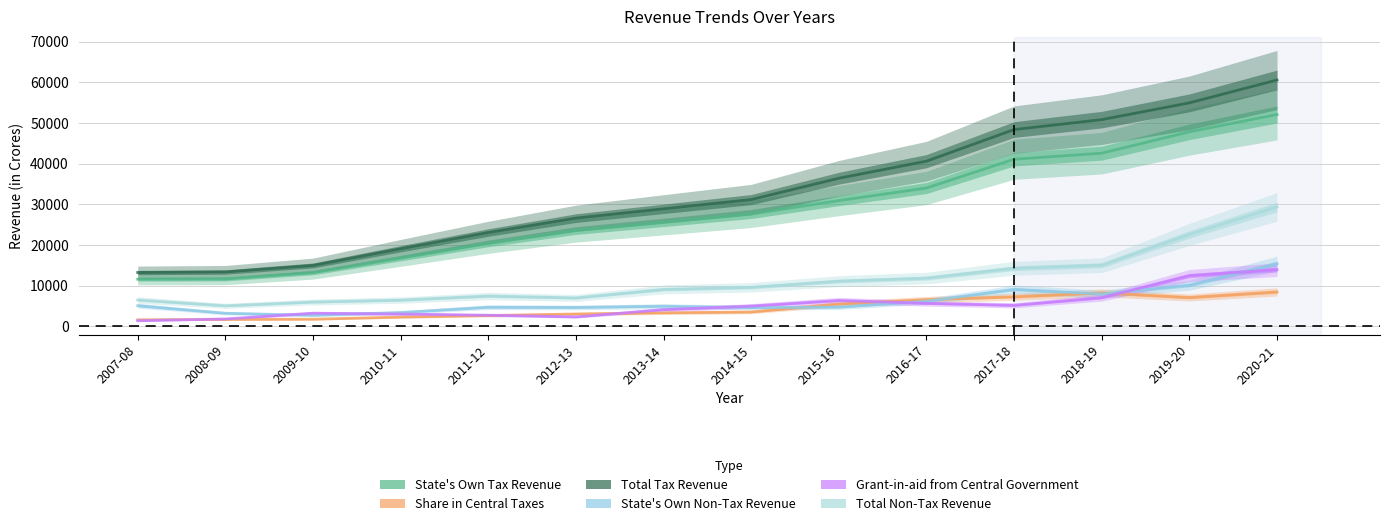

The State's Own Non-Tax Revenue series shows 4975.1 at 2013-14. True or false?

True